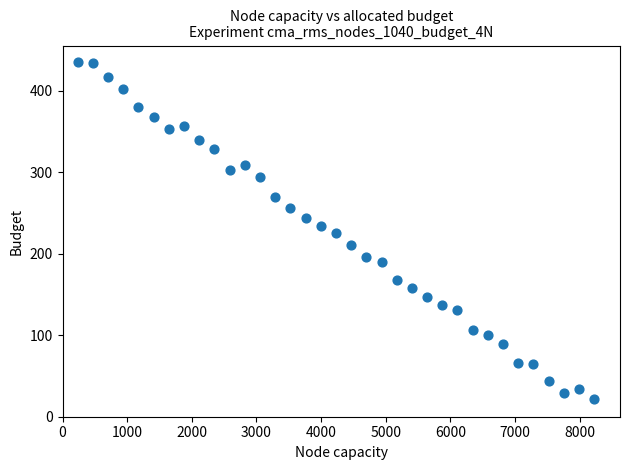

What is the range of Y values (max minus min)?

413.2